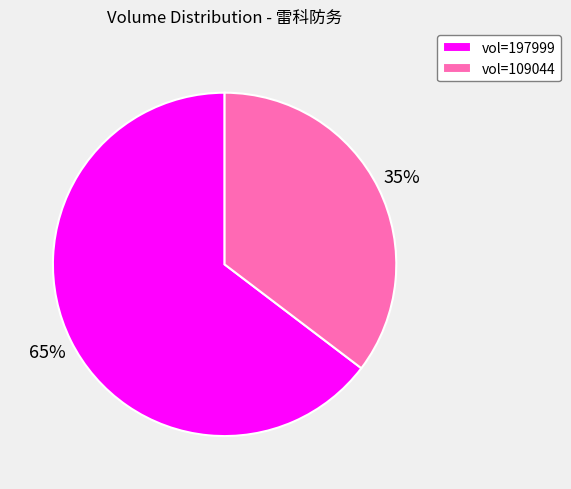

How many slices are in this pie chart?

2